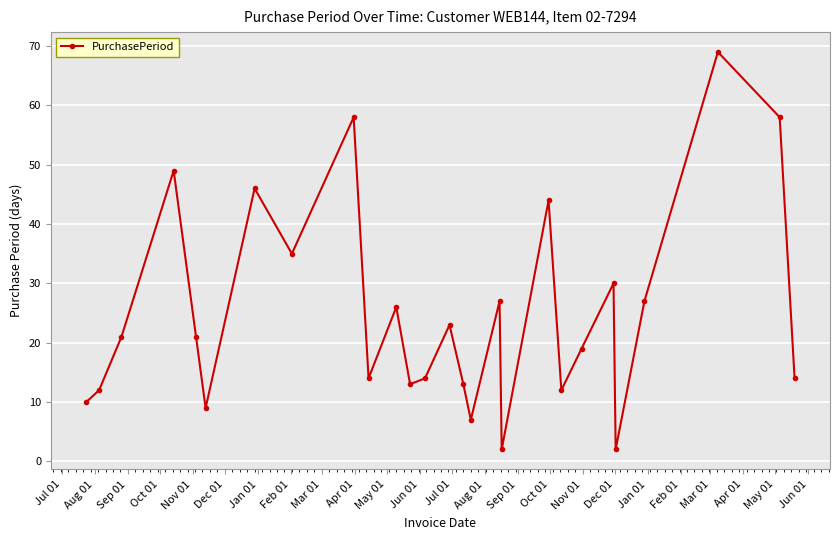

What is the sum of all values?

675